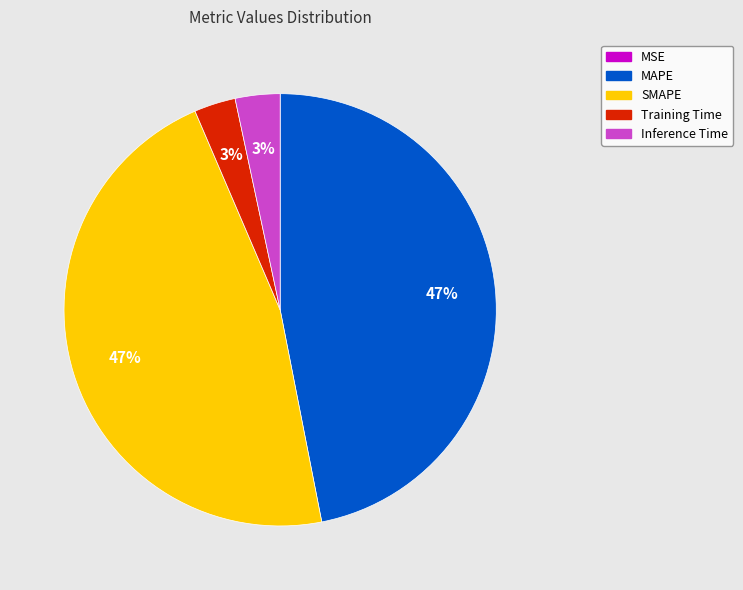

True or false: SMAPE accounts for 53% of the total.

False